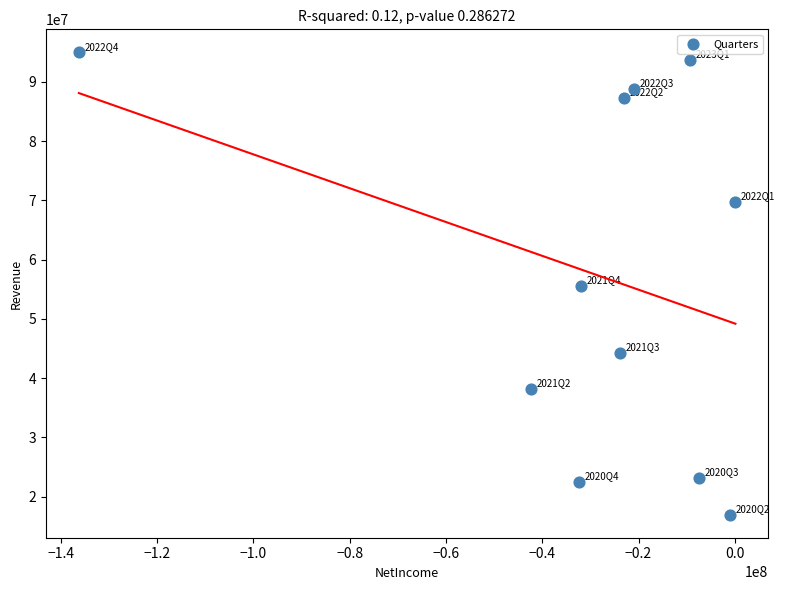

What is the range of X values (max minus min)?

136372000